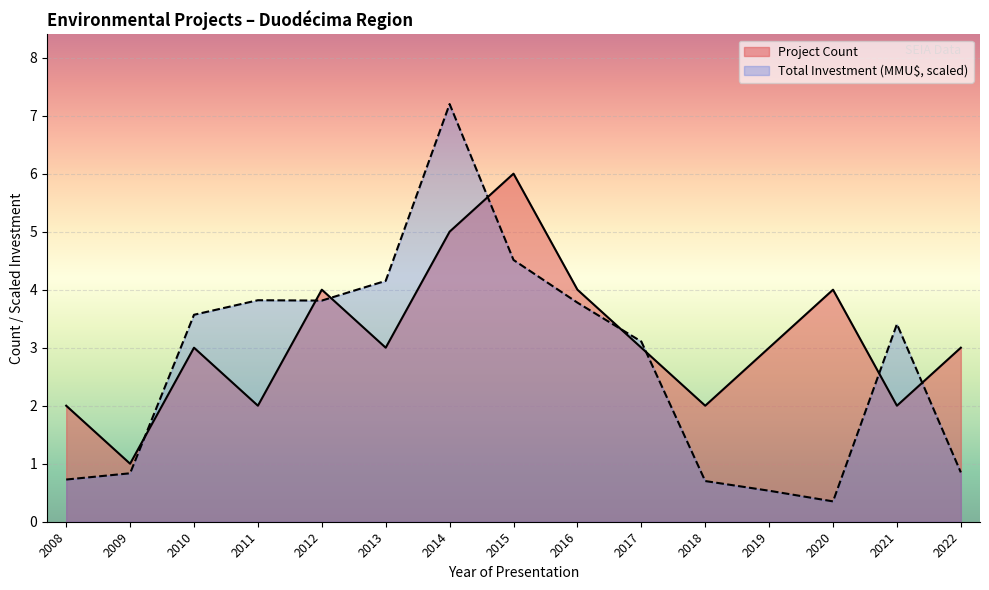

Is it true that Total Investment (MMU$) equals 0.7 at 2019?

False